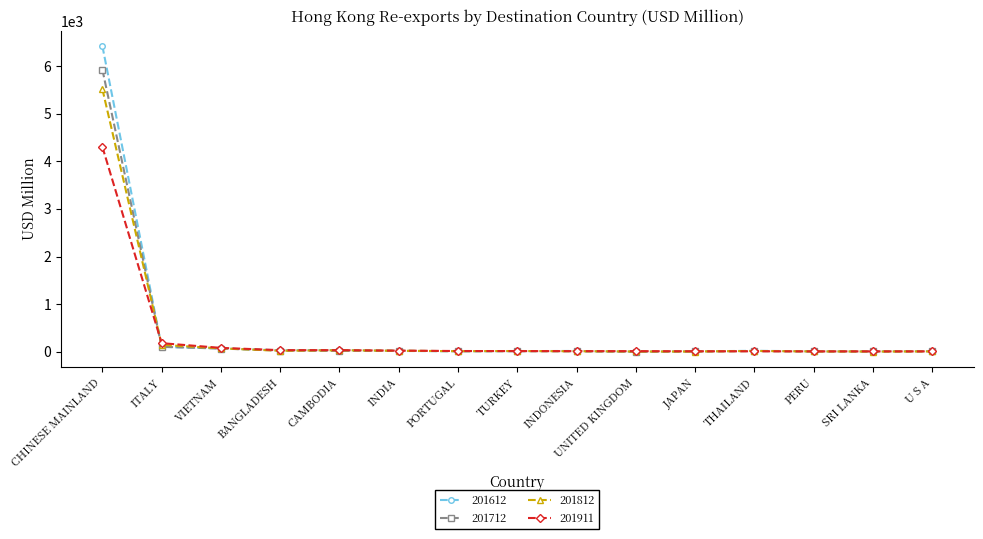

True or false: 201911 has a value of 81.5 at VIETNAM.

True